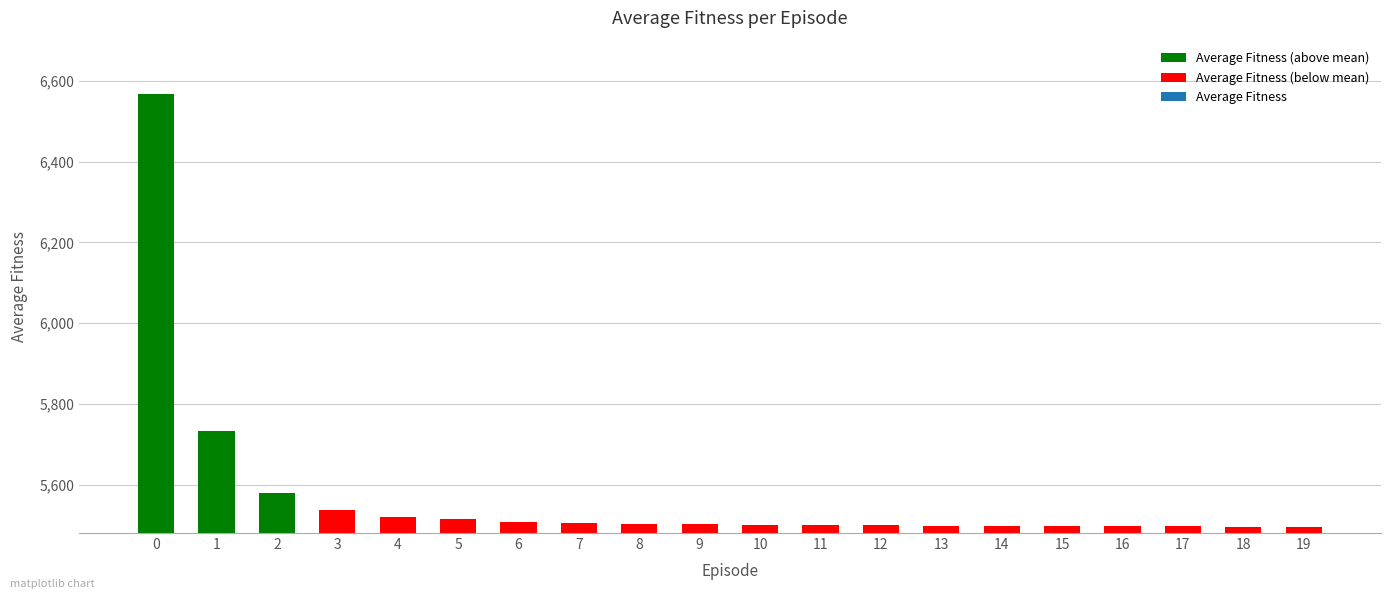

Does the chart contain any negative values?

No